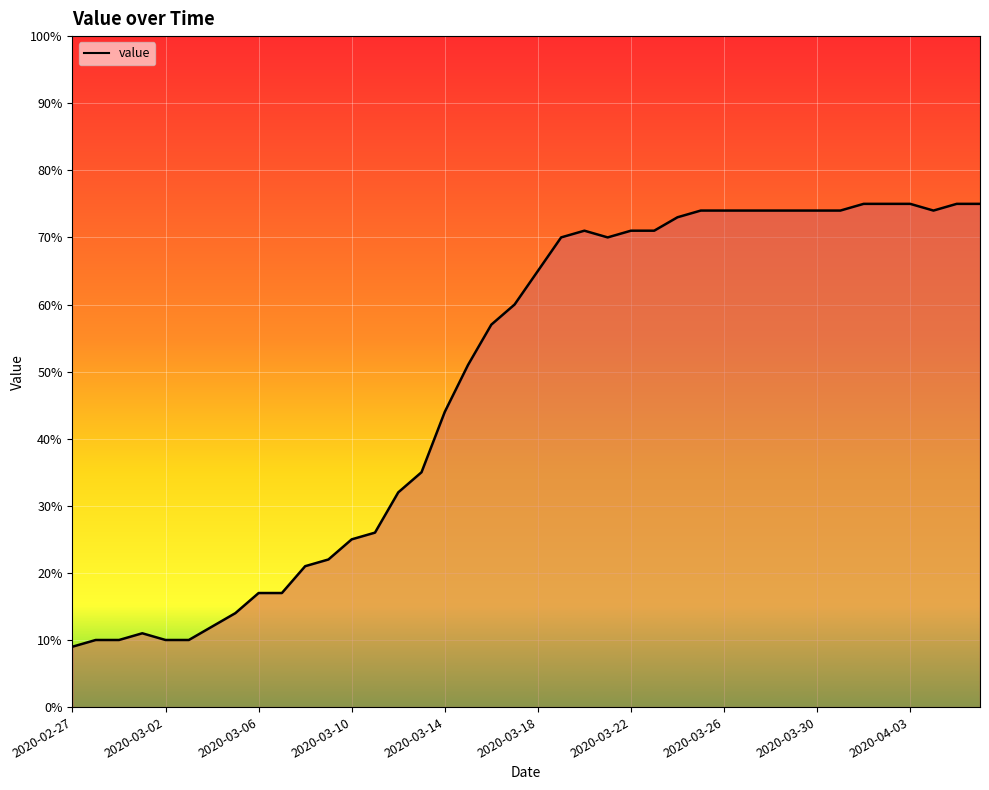

What is the difference between the maximum and minimum values?

66